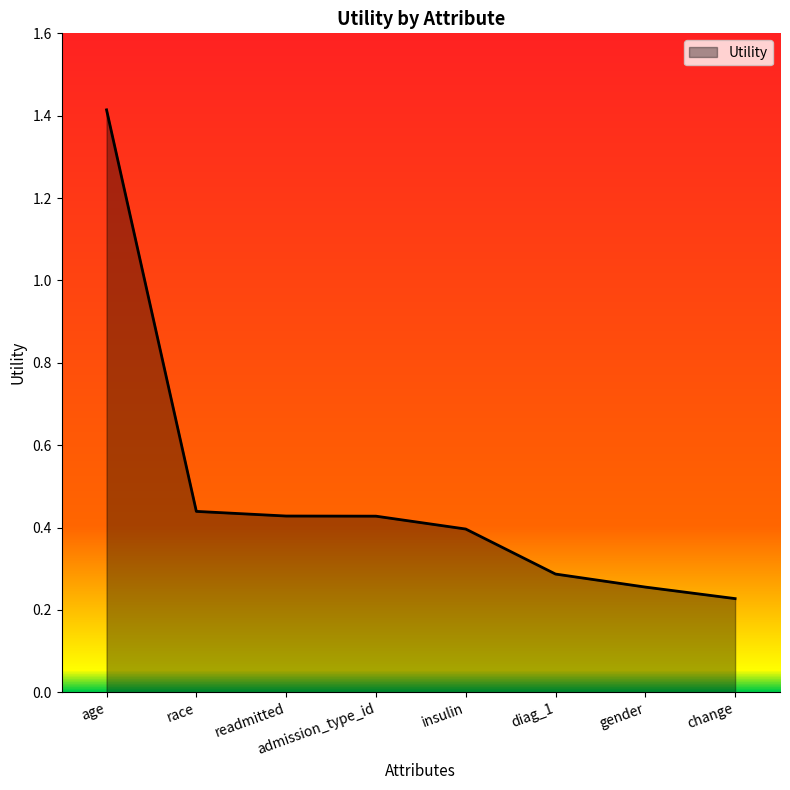

Between age and change, which is larger?

age